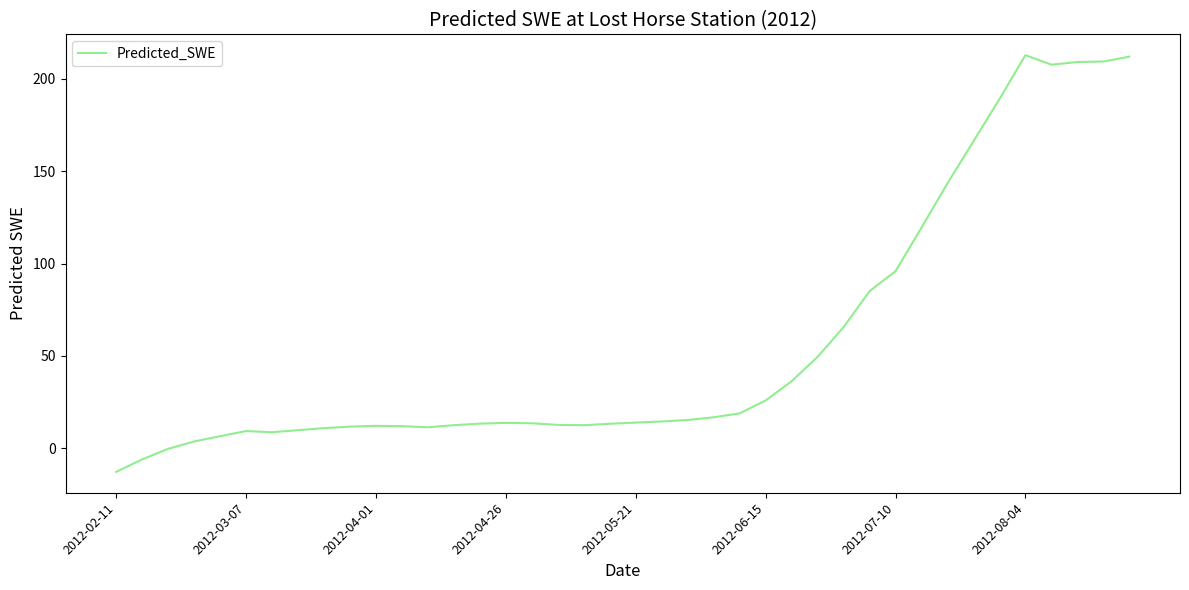

What is the maximum value shown in the chart?

212.9